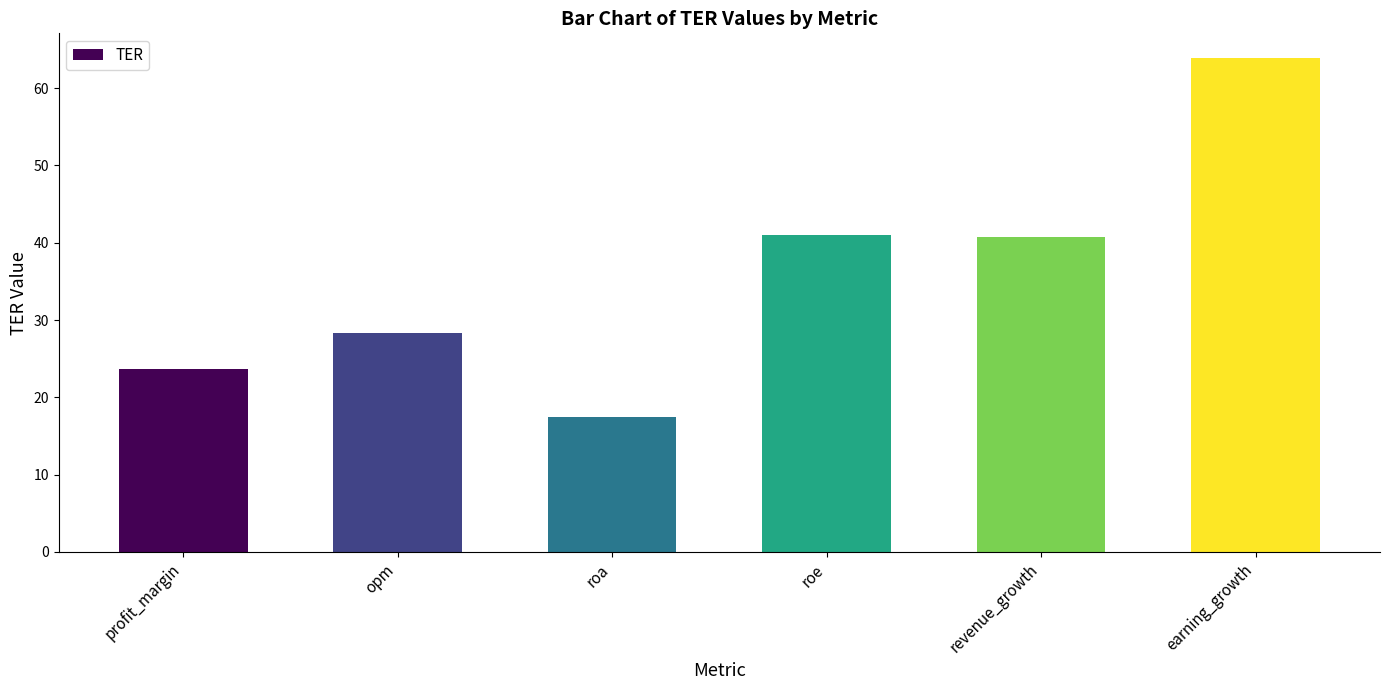

What is the average value?

35.8